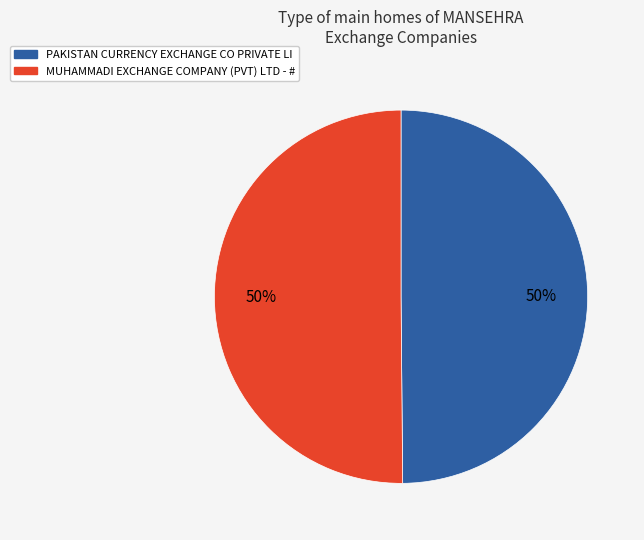

How many slices are in this pie chart?

2